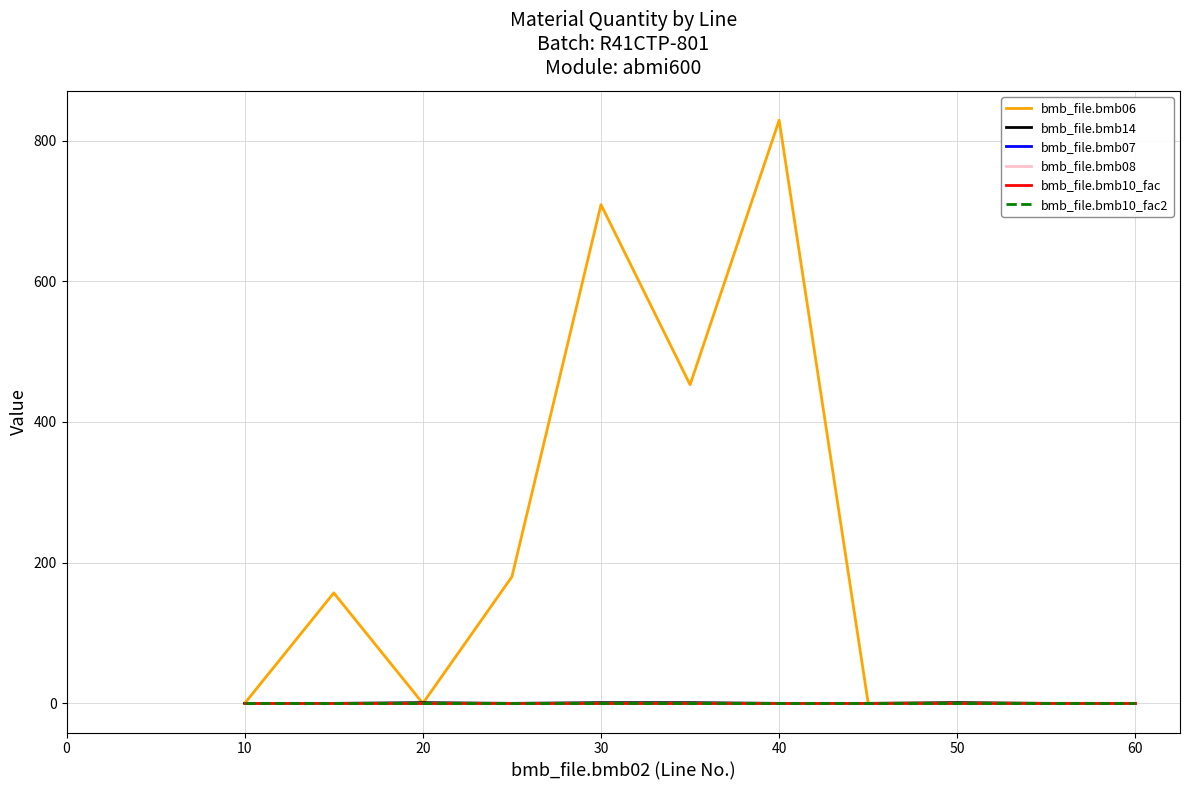

List the series in order of their peak value, lowest first.

bmb_file.bmb08, bmb_file.bmb14, bmb_file.bmb07, bmb_file.bmb10_fac, bmb_file.bmb10_fac2, bmb_file.bmb06